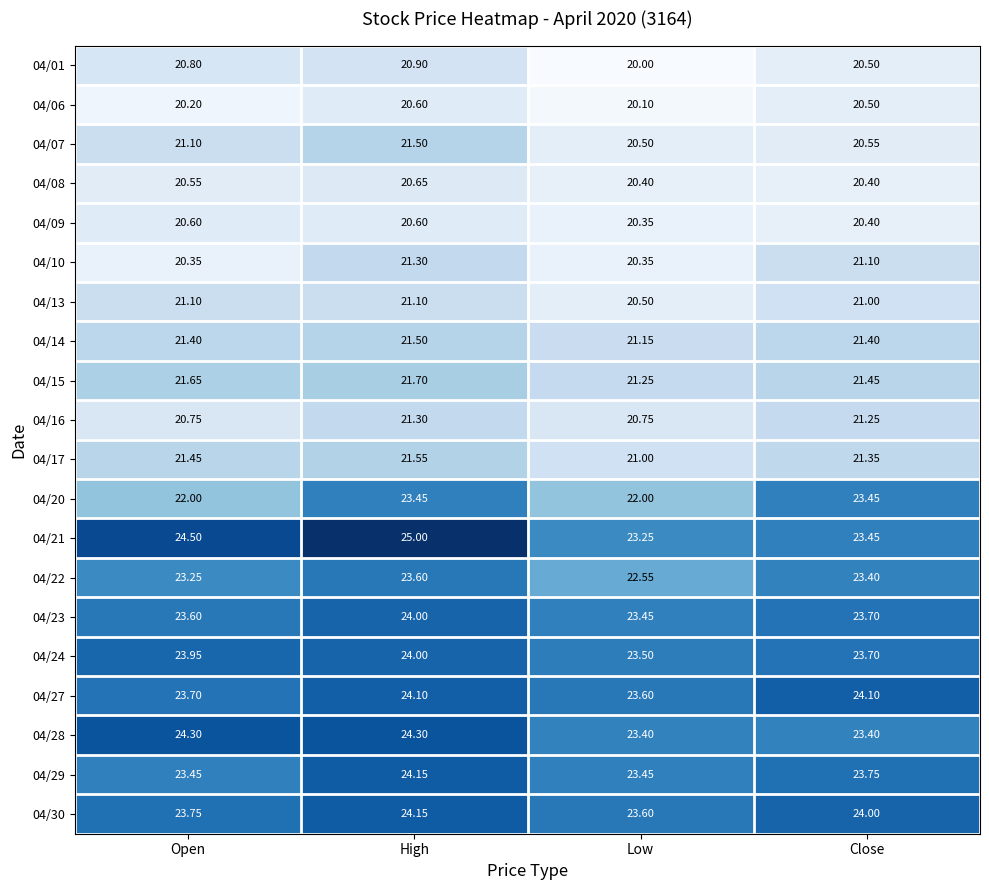

Is the value of 04/28 at Low greater than the value of 04/14 at Close?

Yes